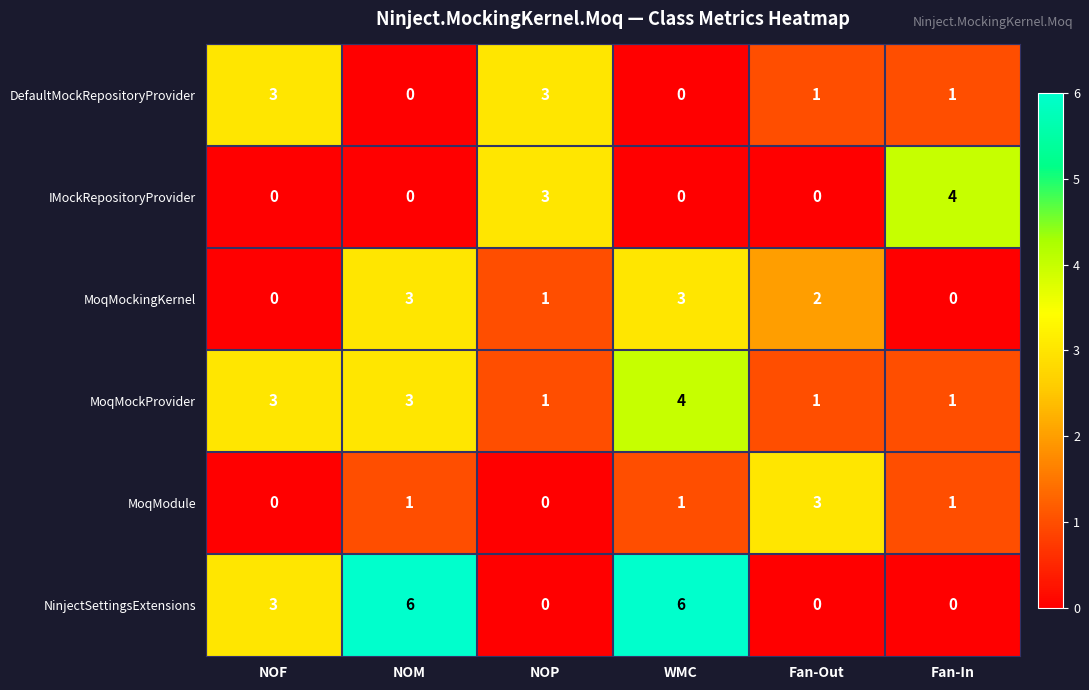

Where is NinjectSettingsExtensions nearest to the value 3?

NOF